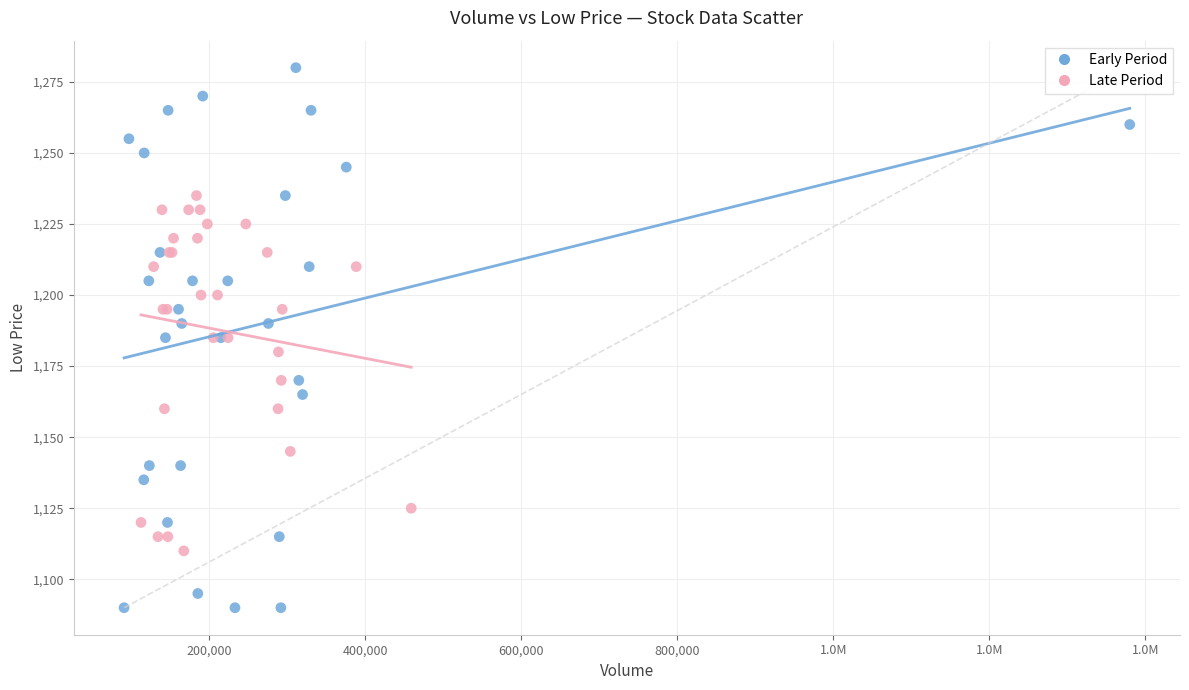

Which series contains the lowest Y value?

Early Period